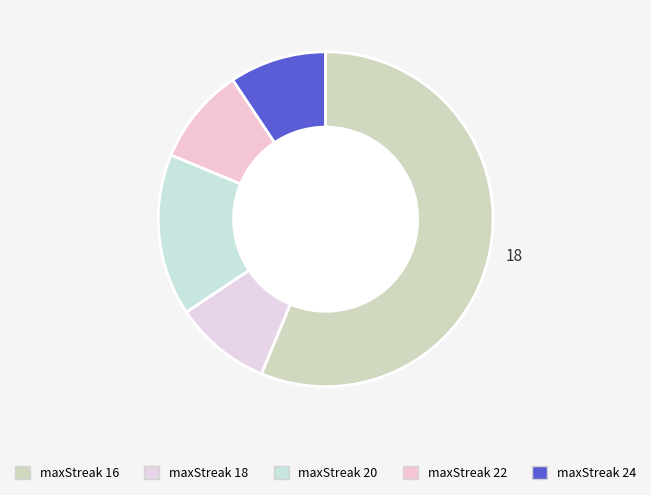

Count the number of slices in the pie.

5